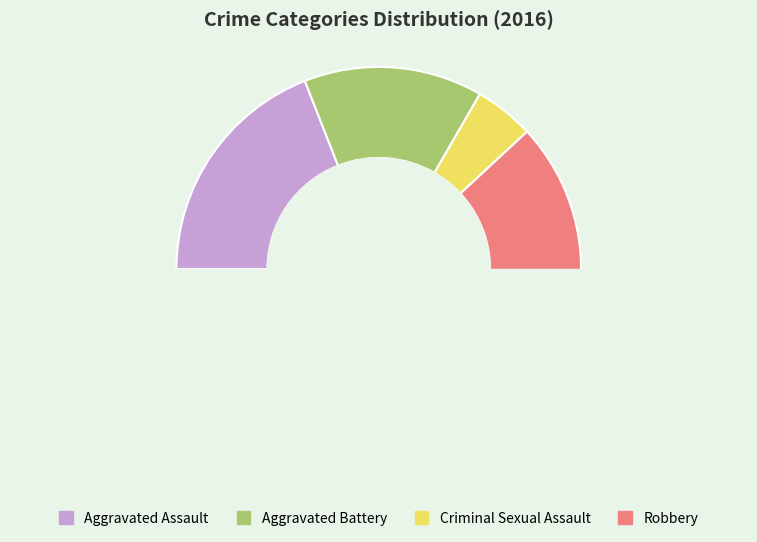

Which category has the smallest portion of the pie?

Criminal Sexual Assault